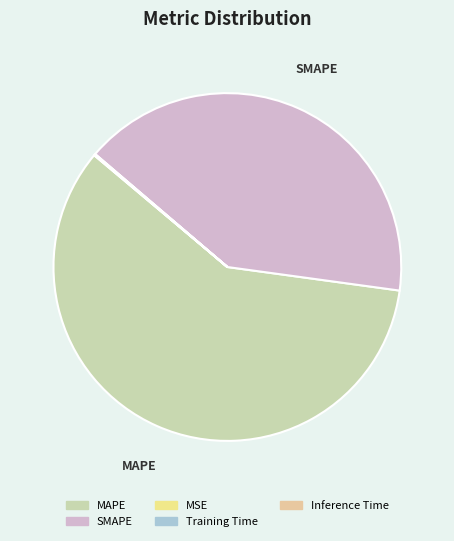

To the nearest percent, what is the difference between the MAPE and Training Time slice percentages?

59%